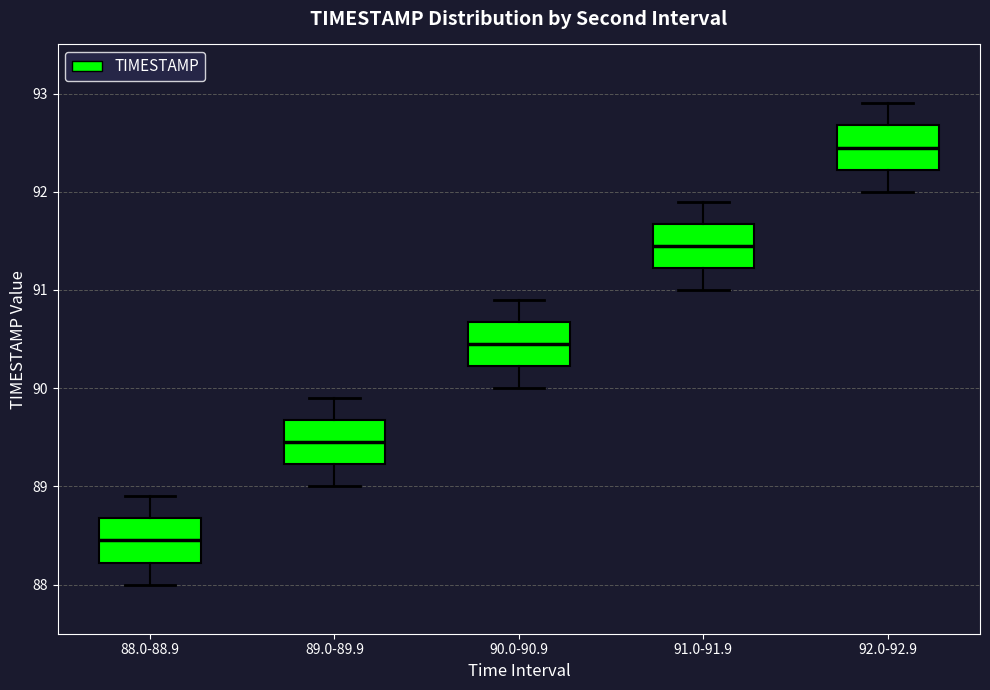

Reading left to right, read every box against the y-axis: the position of its median line, the range the box covers, and the ends of its whiskers. The values are not printed on the chart, so give them approximately, as read against the axis.

88.0-88.9: median 88.5, box 88.2 to 88.7, whiskers 88.0 to 88.9
89.0-89.9: median 89.5, box 89.2 to 89.7, whiskers 89.0 to 89.9
90.0-90.9: median 90.5, box 90.2 to 90.7, whiskers 90.0 to 90.9
91.0-91.9: median 91.5, box 91.2 to 91.7, whiskers 91.0 to 91.9
92.0-92.9: median 92.5, box 92.2 to 92.7, whiskers 92.0 to 92.9